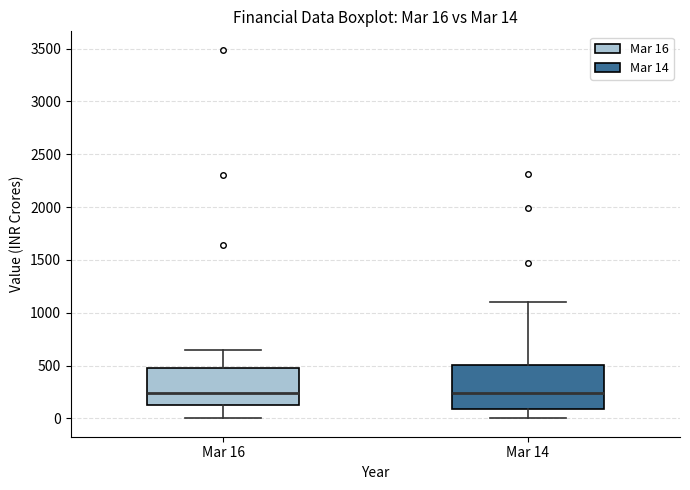

Which box is the tallest, from its lower edge to its upper edge?

Mar 14